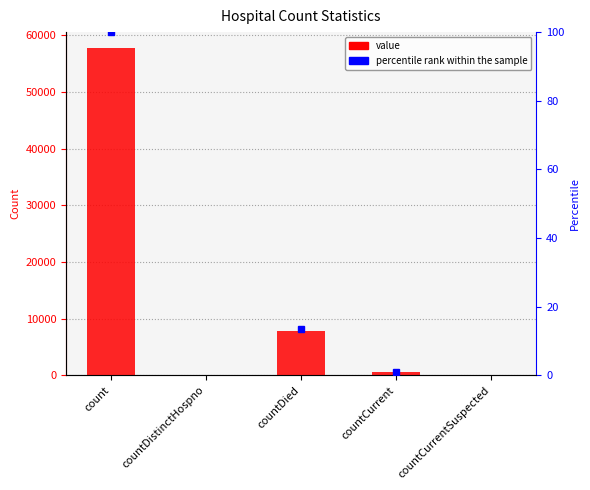

List the labels in order of value, smallest first.

countDistinctHospno, countCurrentSuspected, countCurrent, countDied, count